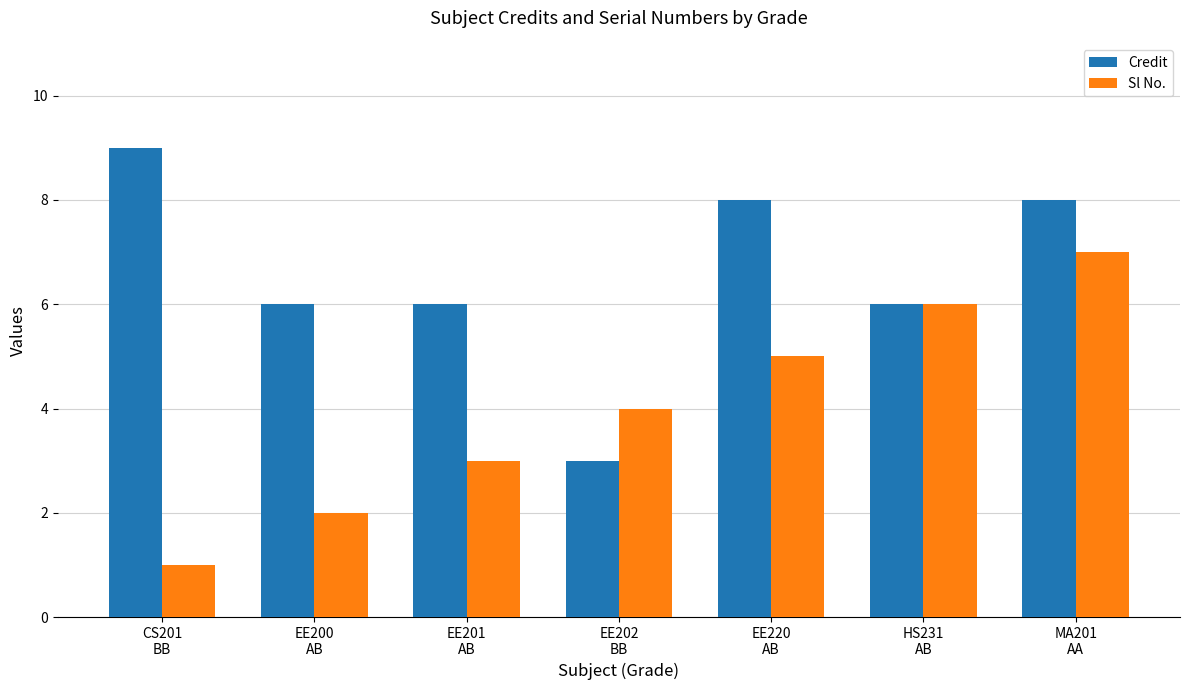

What value does the Sl No. series have at CS201
BB?

1